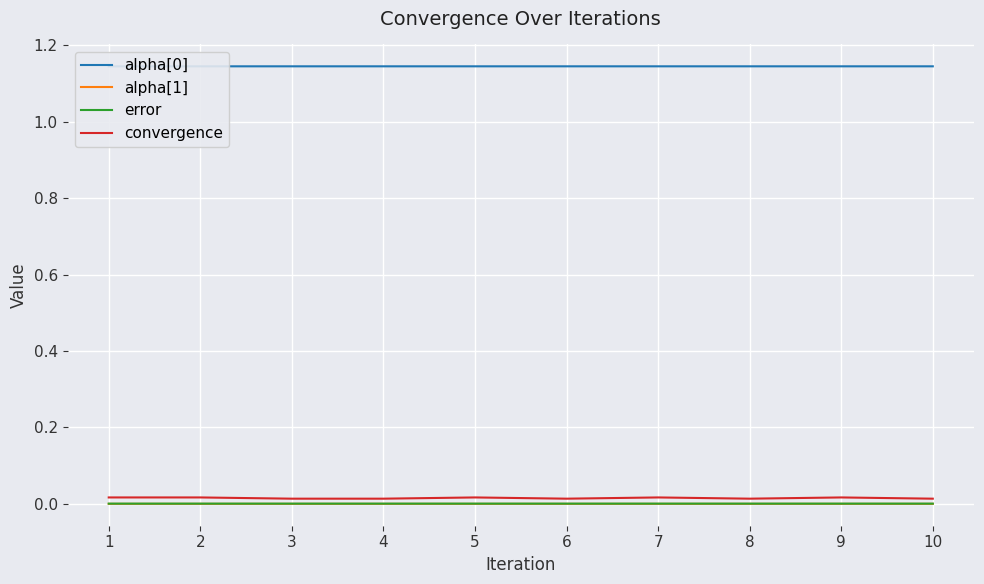

True or false: error and convergence intersect in this chart.

False